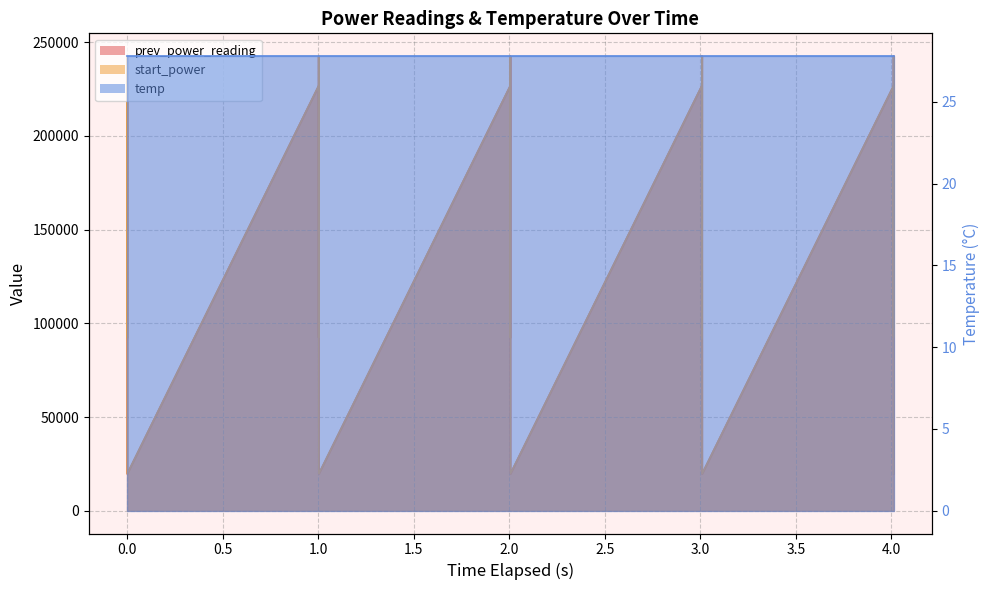

How many interior local peaks does the start_power series have?

9